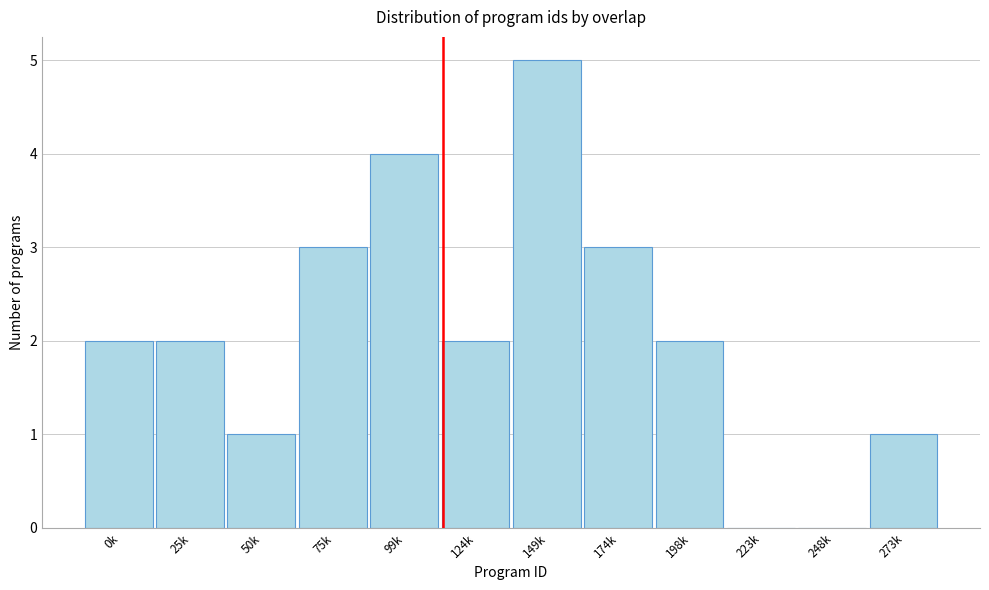

Reading left to right, transcribe all the data shown in this chart.

0k=2	25k=2	50k=1	75k=3	99k=4	124k=2	149k=5	174k=3	198k=2	223k=0	248k=0	273k=1